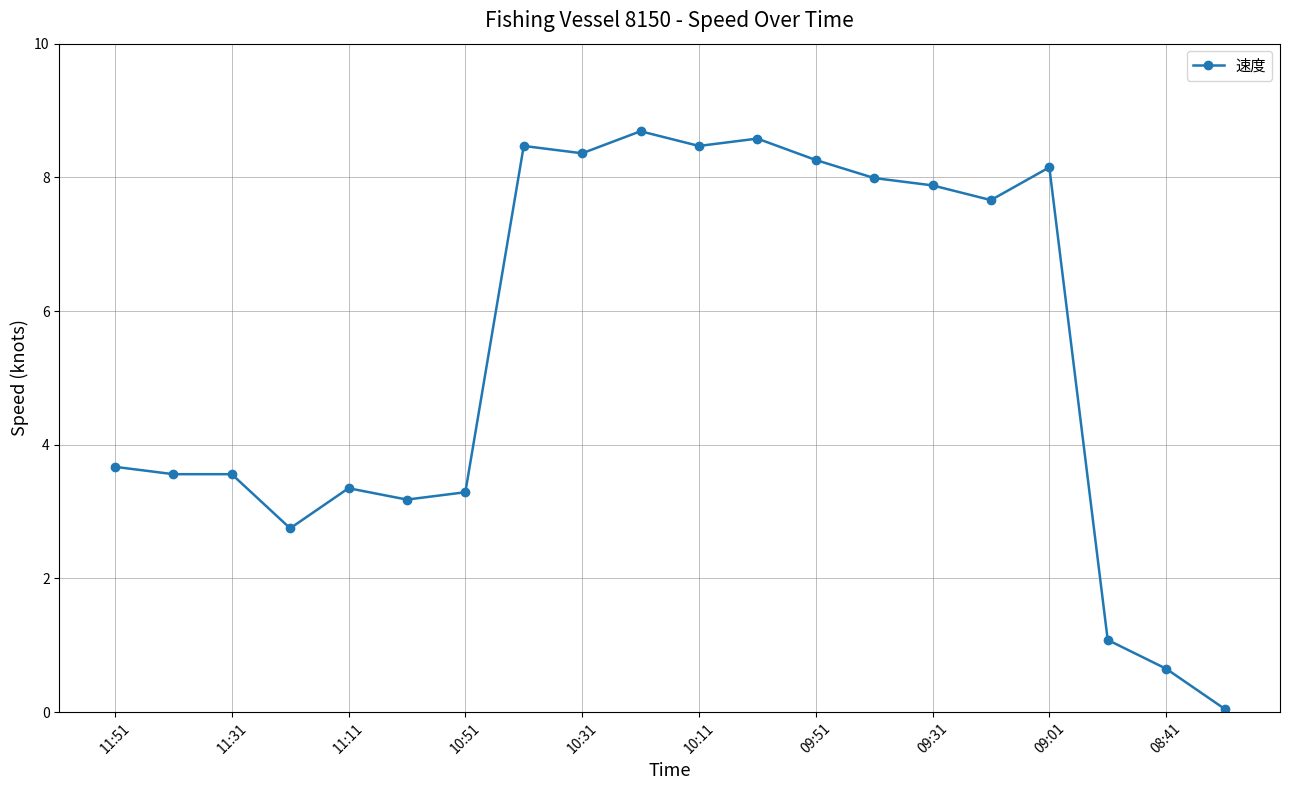

True or false: the data has more than 2 interior local peaks.

True